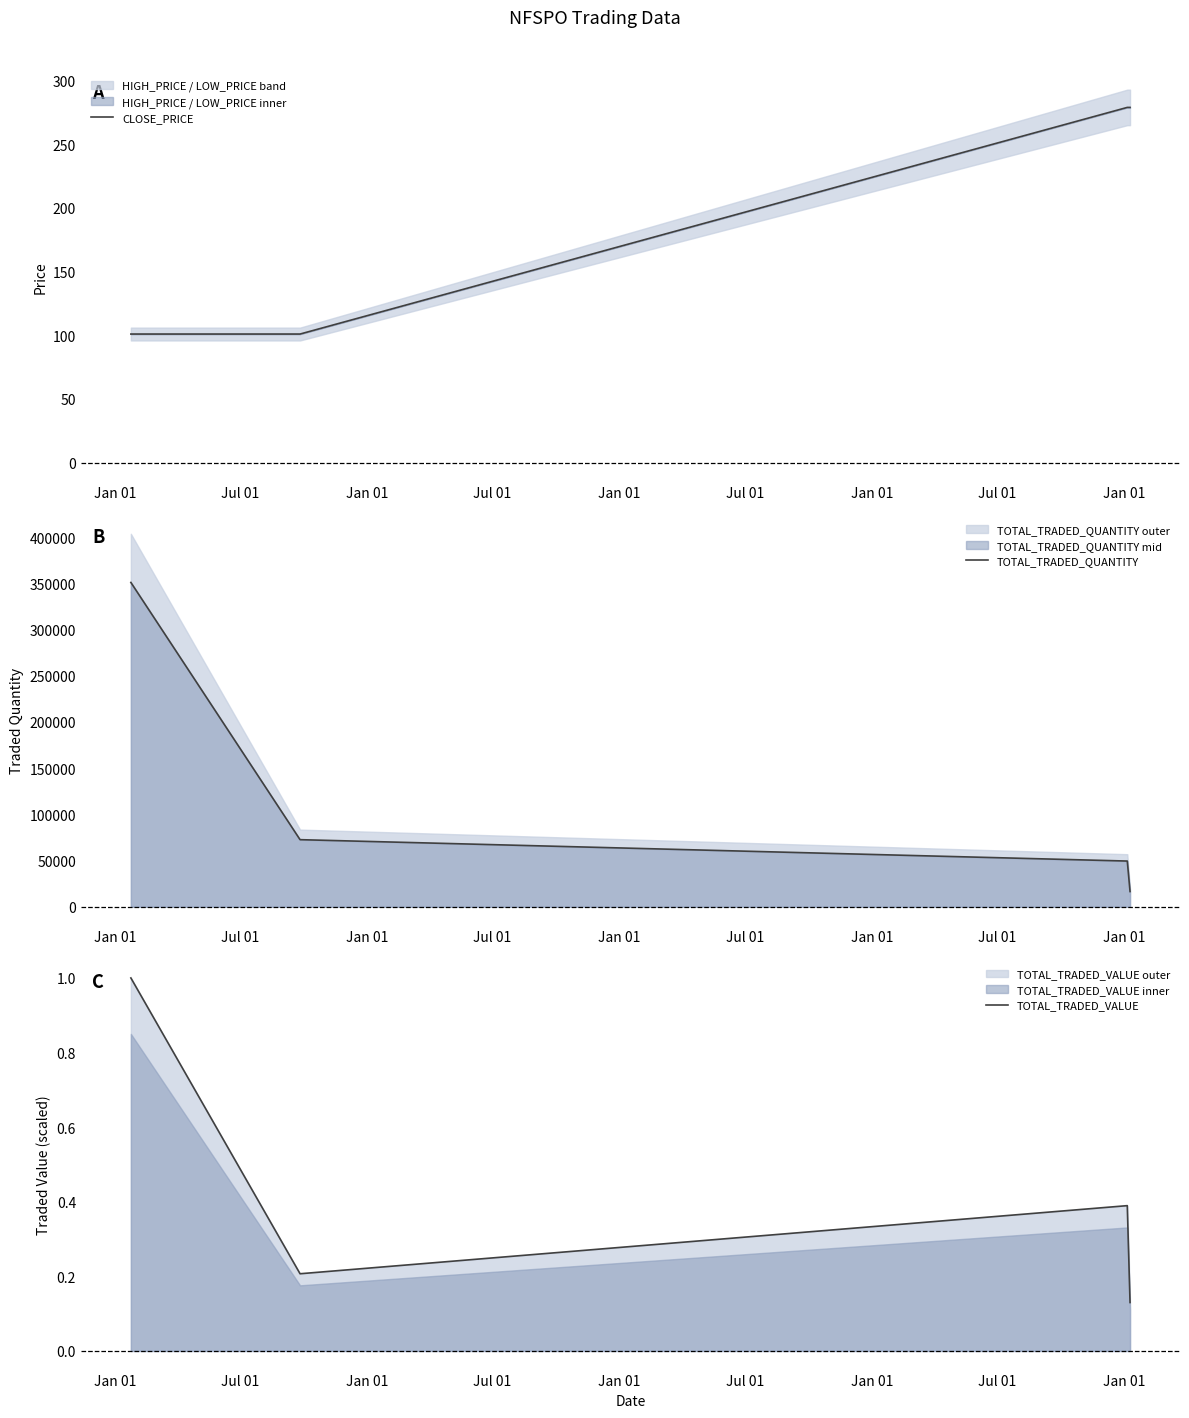

True or false: CLOSE_PRICE has more than 1 points higher than both neighbors.

False